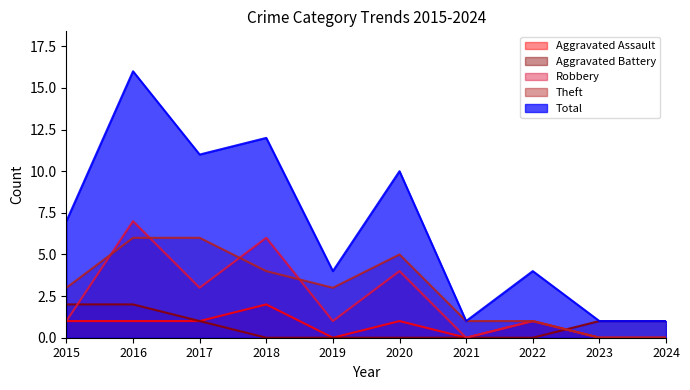

Is it true that Total equals 17 at 2020?

False